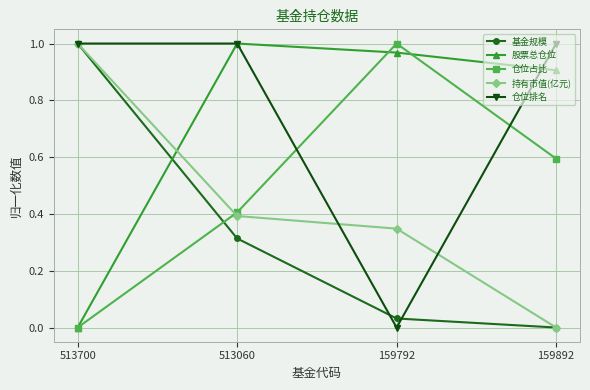

How many data points does each series have?

4